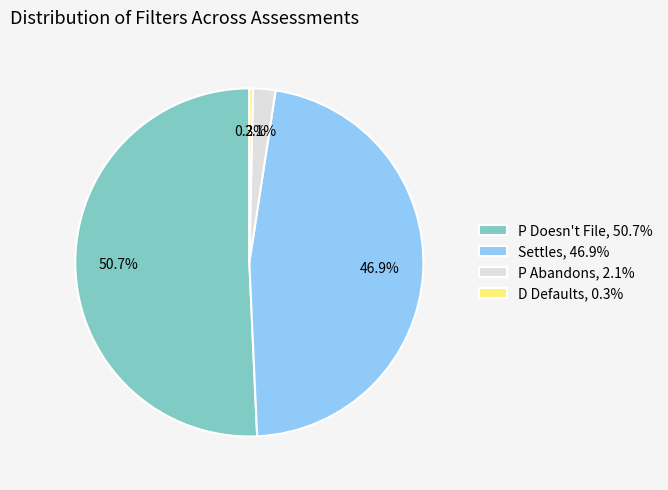

What percentage is the Settles slice, to the nearest percent?

47%